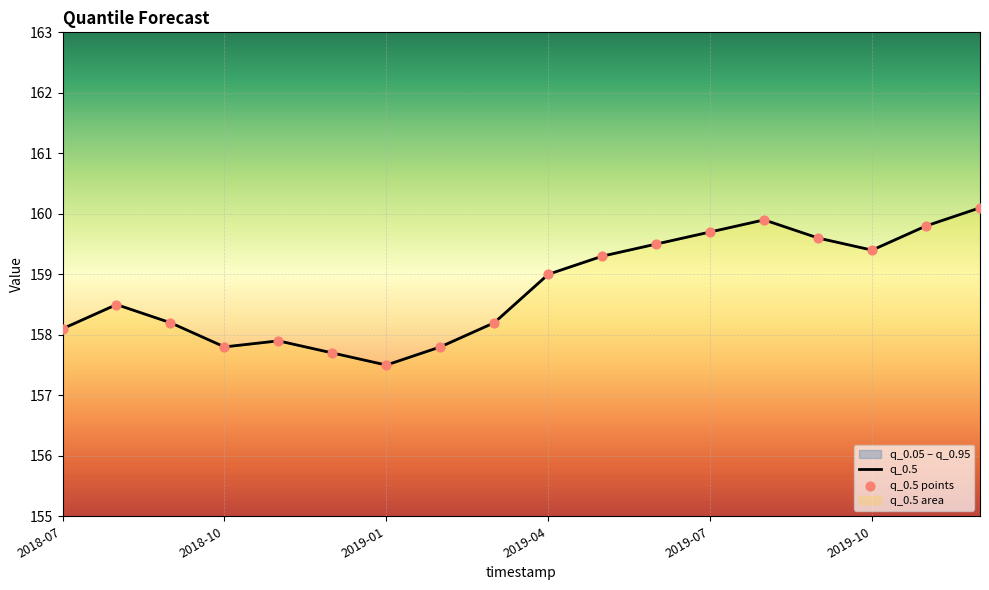

Which series has the largest total across all categories?

q_0.5